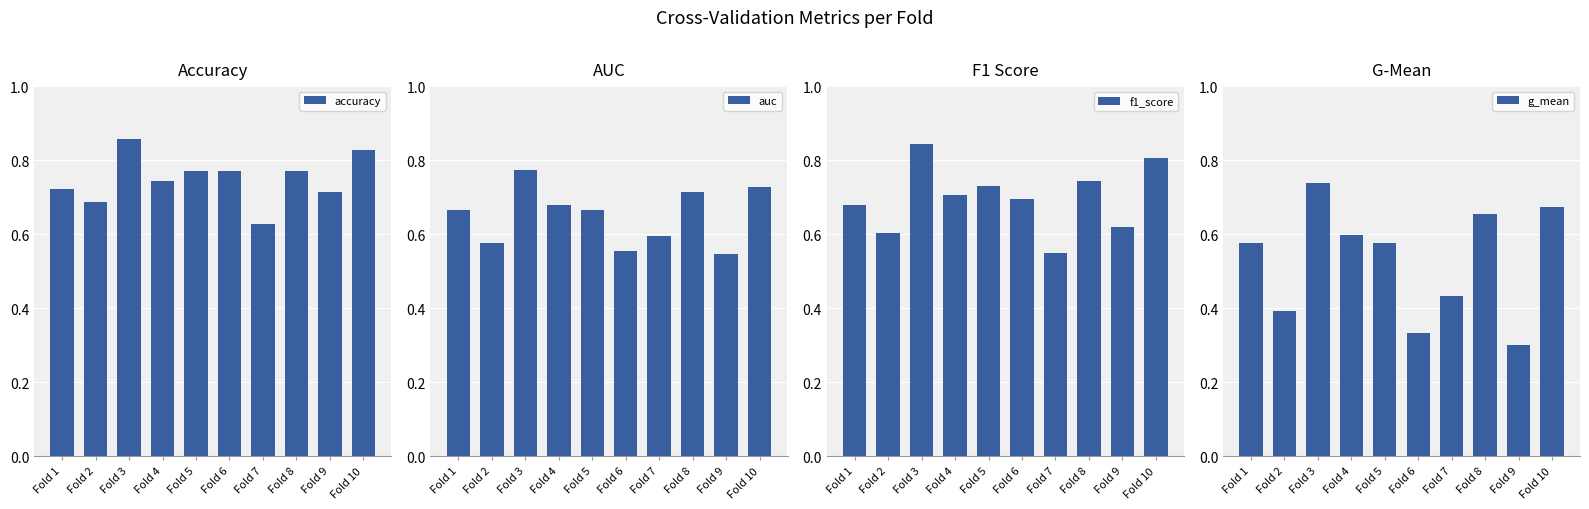

How many accuracy values are between 0 and 1?

10